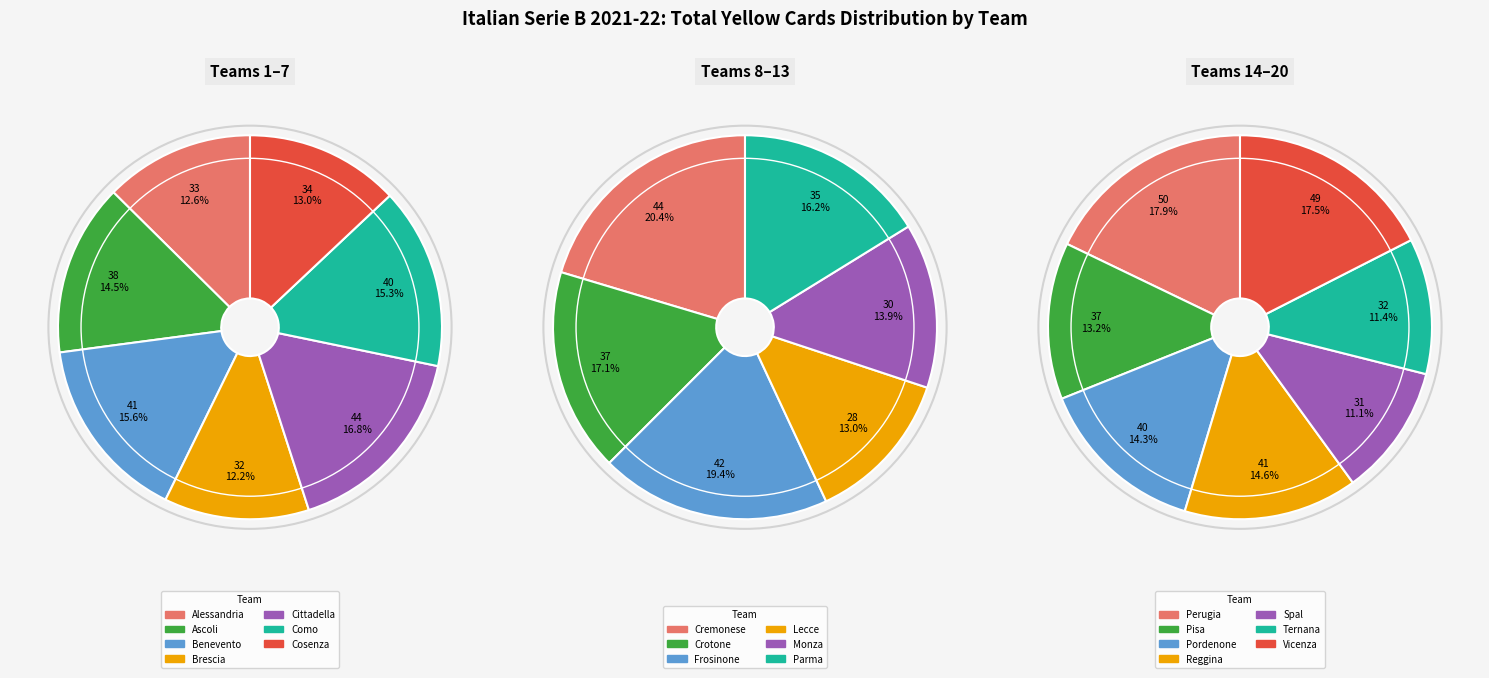

How many slices are in this pie chart?

20